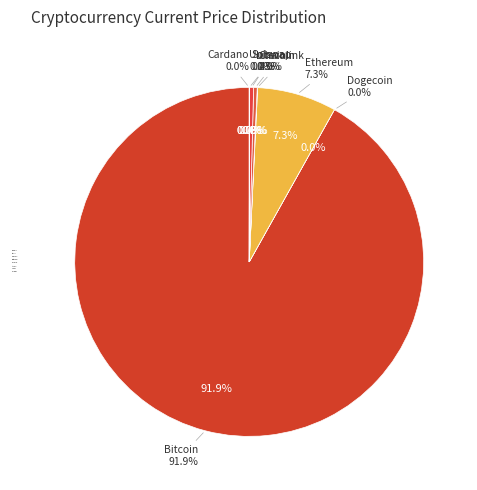

Rank the categories by value from lowest to highest.

doge, ada, uni, link, ltc, sol, eth, btc